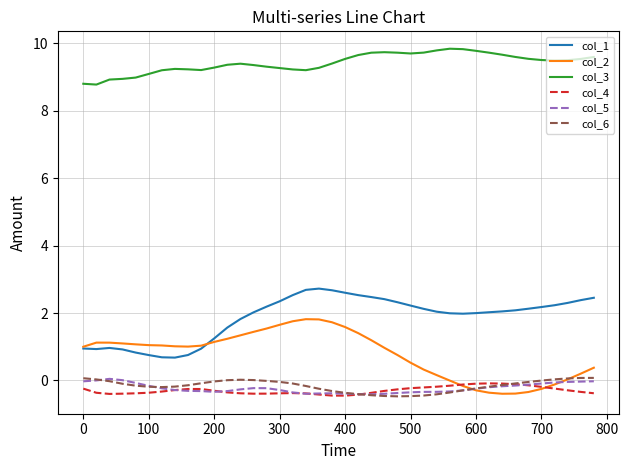

True or false: col_5 and col_1 intersect in this chart.

False